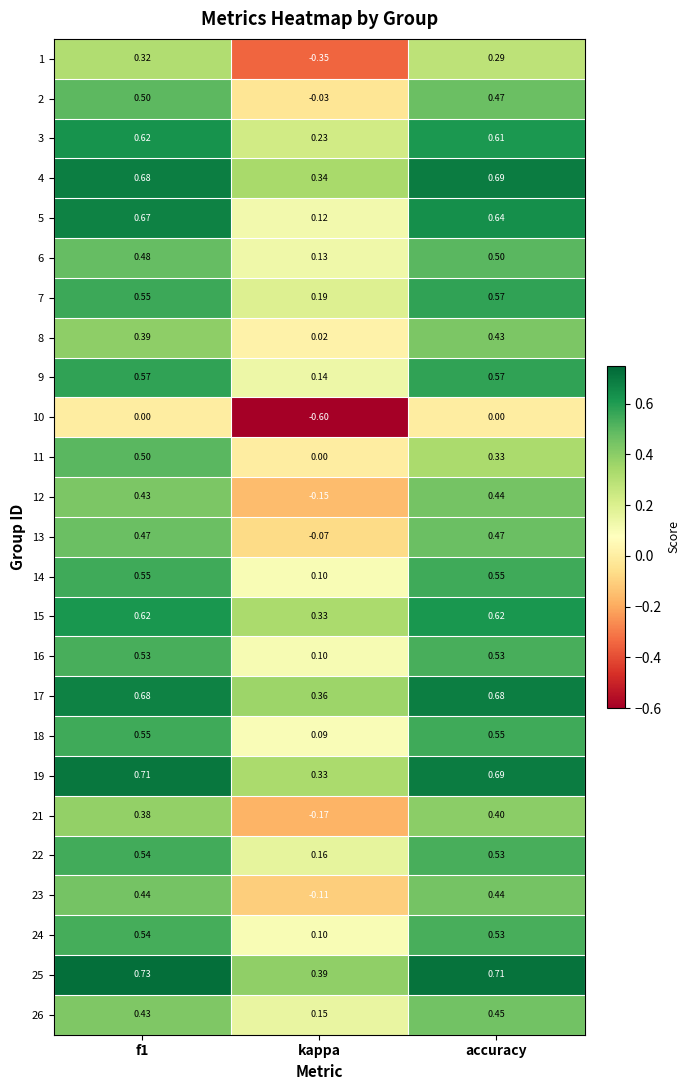

At which label does 10 reach its minimum?

kappa